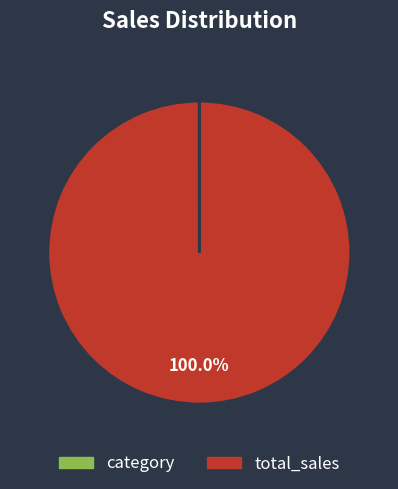

What is the largest slice in the pie chart?

total_sales